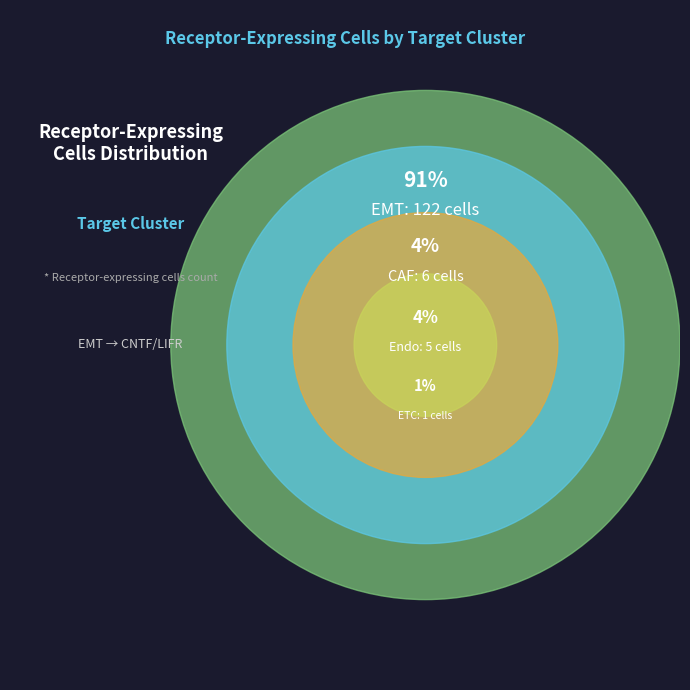

To the nearest percent, what is the difference between the EMT and Endo slice percentages?

87%